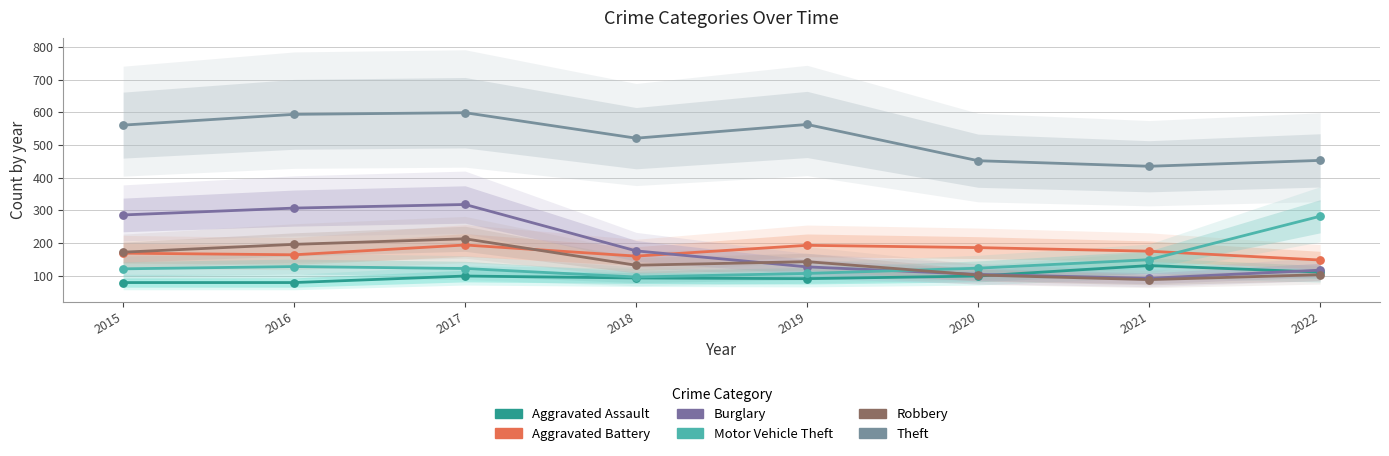

Is the value of Aggravated Assault at 2021 greater than the value of Robbery at 2017?

No